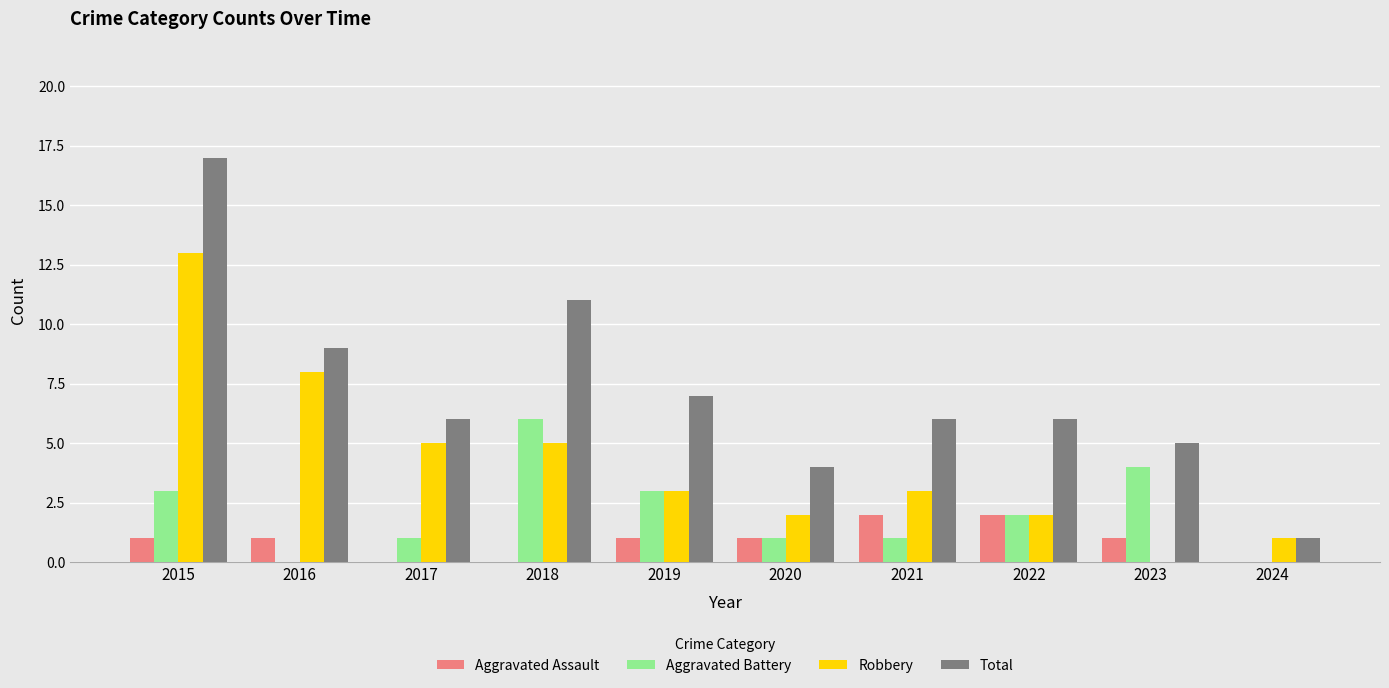

The Robbery series shows 3 at 2020. True or false?

False